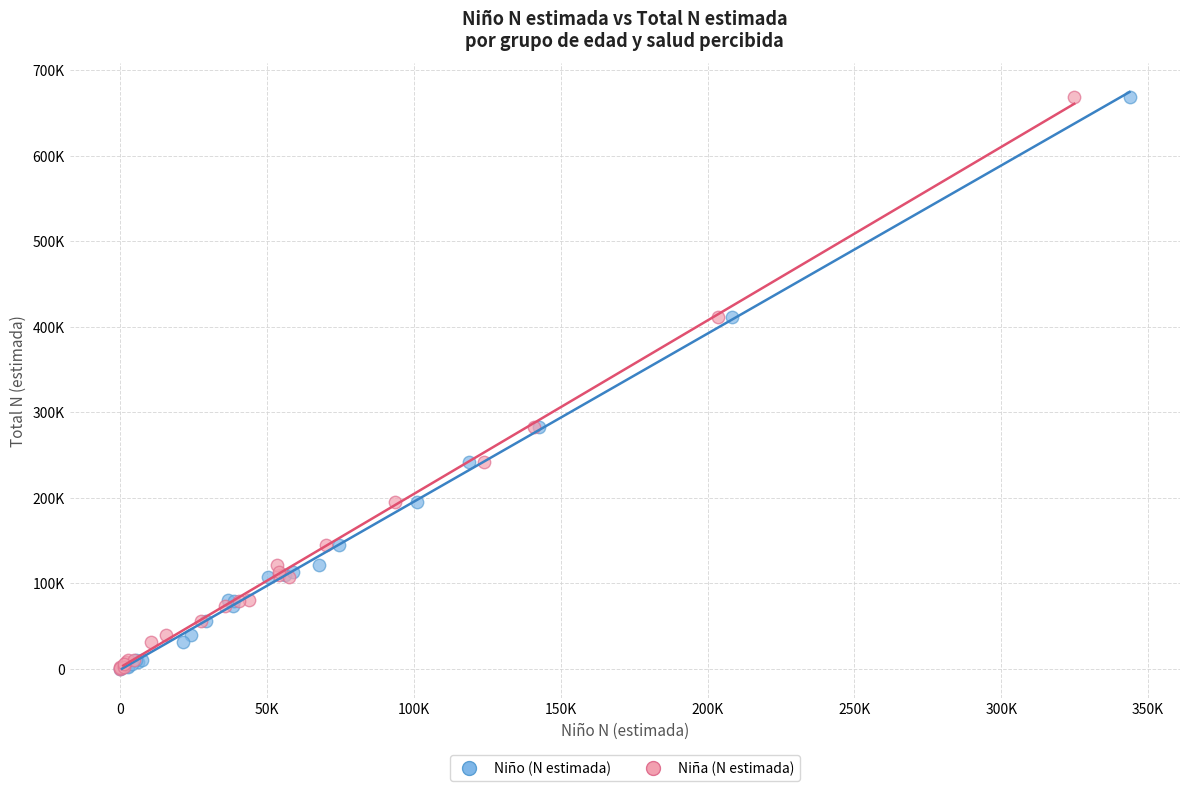

What are all the series names shown in the legend?

Niño (N estimada), Niña (N estimada)